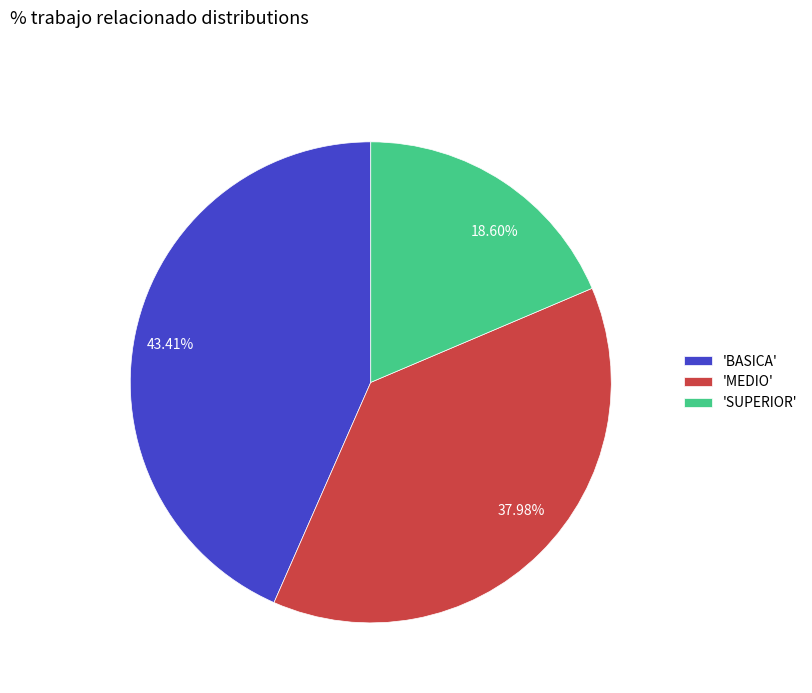

How many slices are in this pie chart?

3